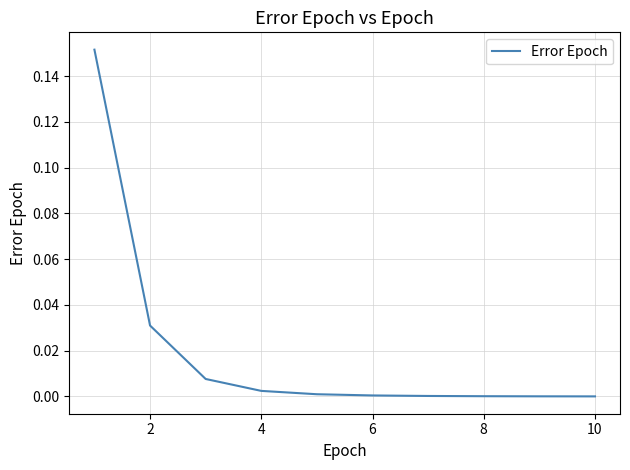

The value at 6 is 0.0. True or false?

True